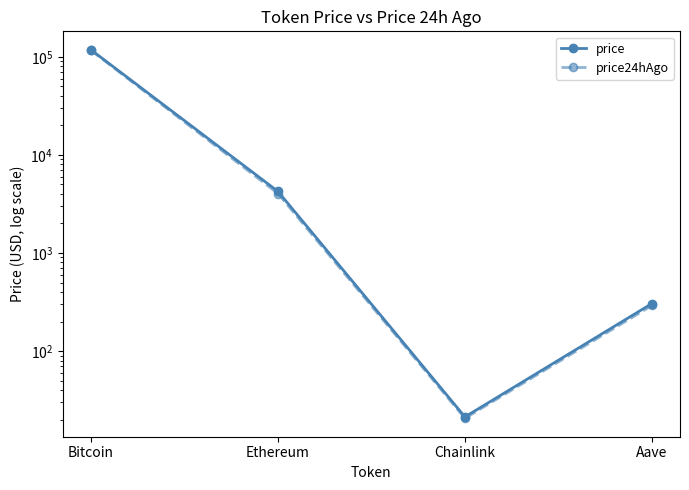

True or false: price has a value of 4244.2 at Ethereum.

True